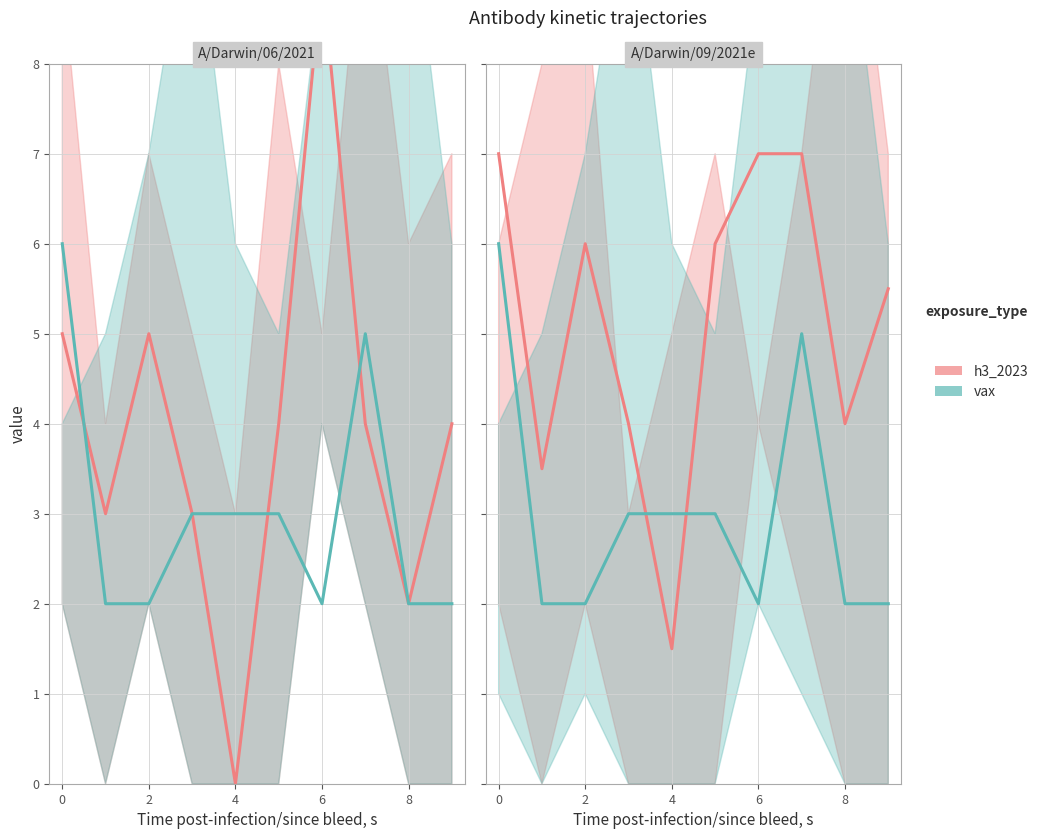

At how many categories does at least one series exceed 5?

6